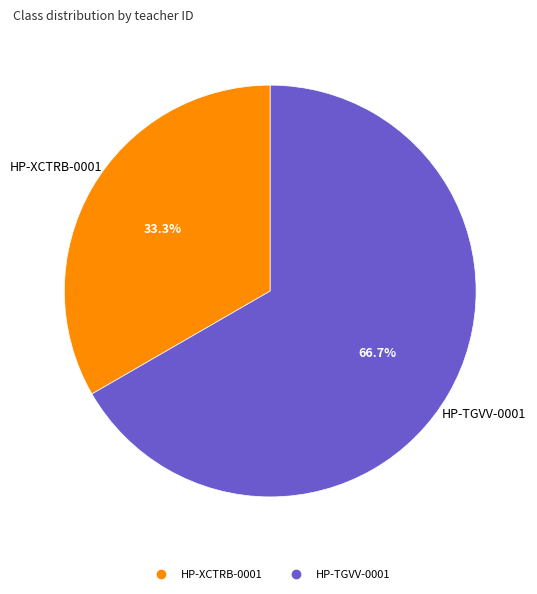

The HP-TGVV-0001 slice represents 67% of the pie. True or false?

True